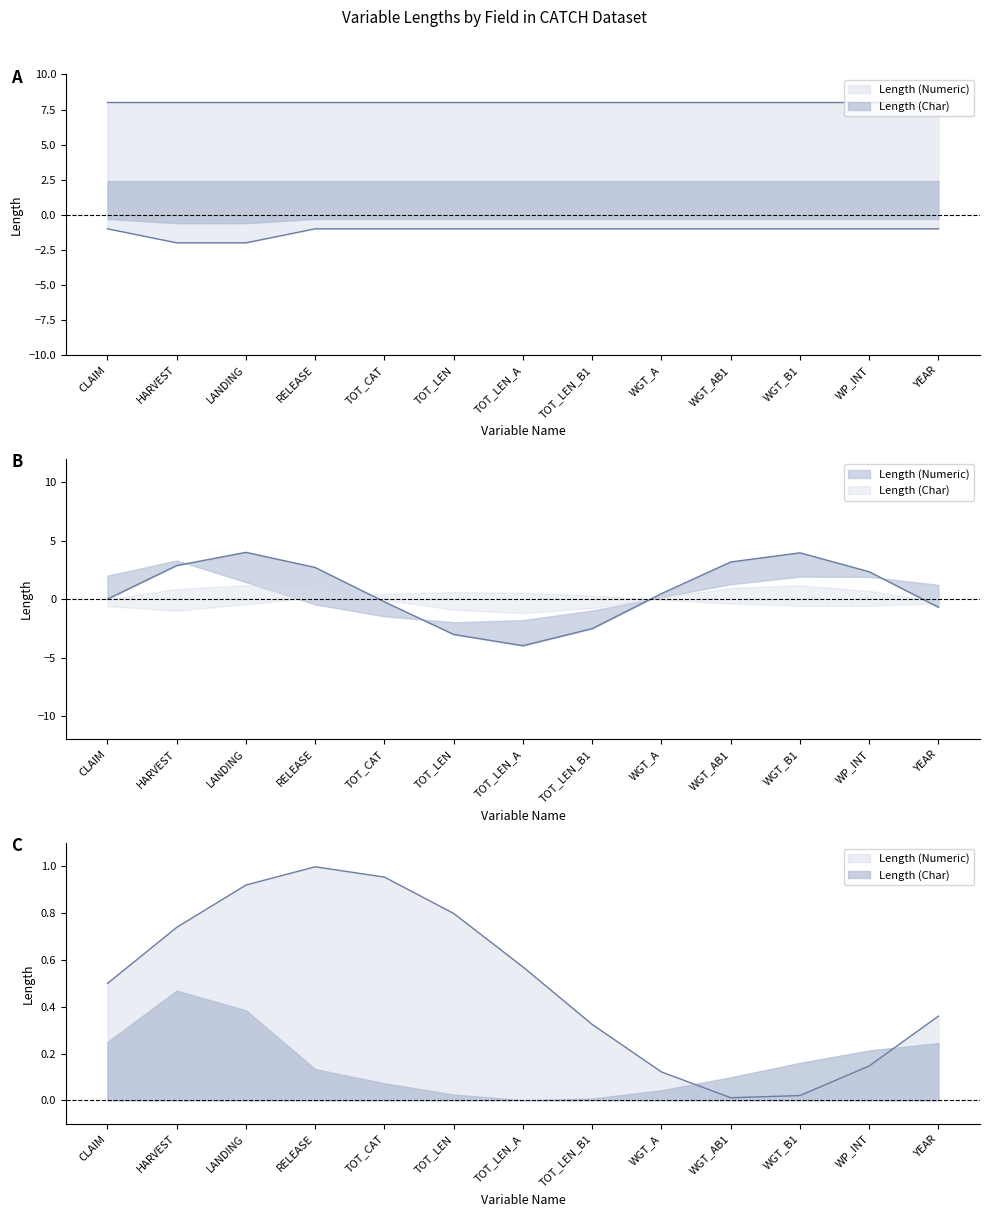

Does the chart display data point markers on the line(s)?

No